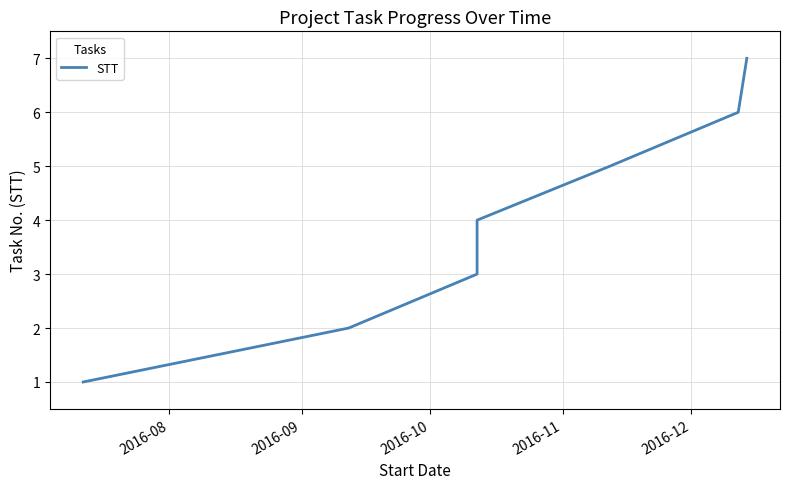

How many data points are above 4?

3